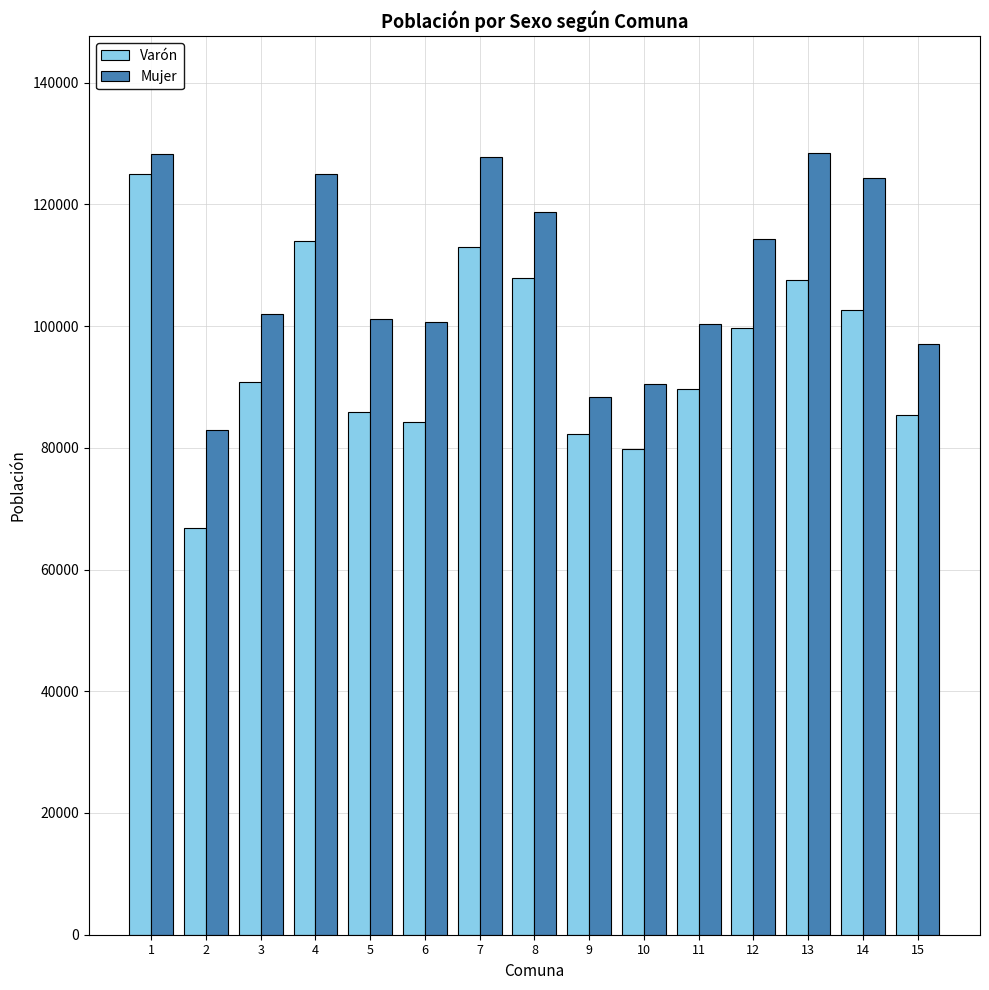

What is the value of the Mujer bar at the 10th from the left?

90492